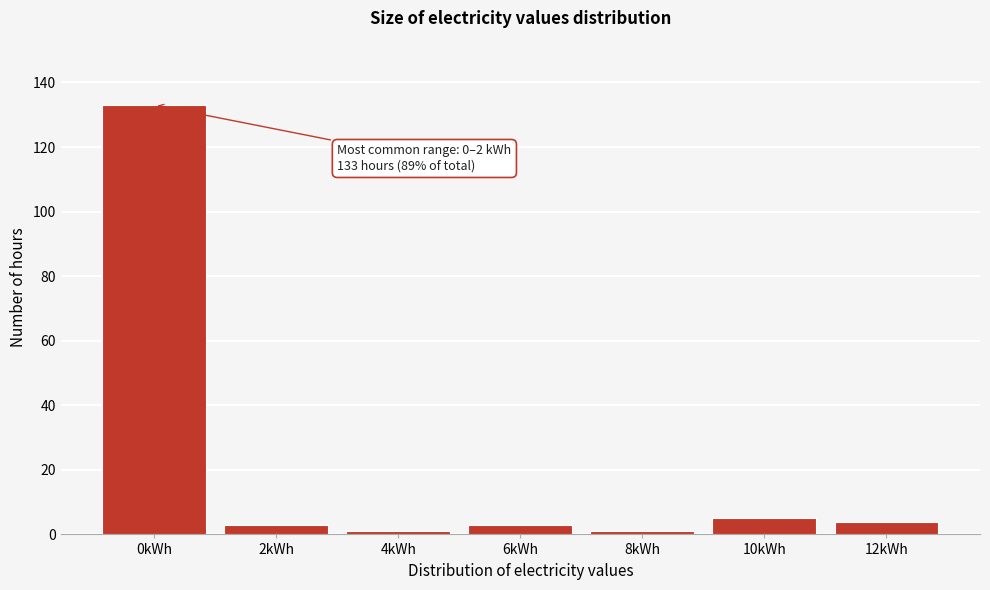

Reading left to right, list all the values displayed in this chart.

133	3	1	3	1	5	4